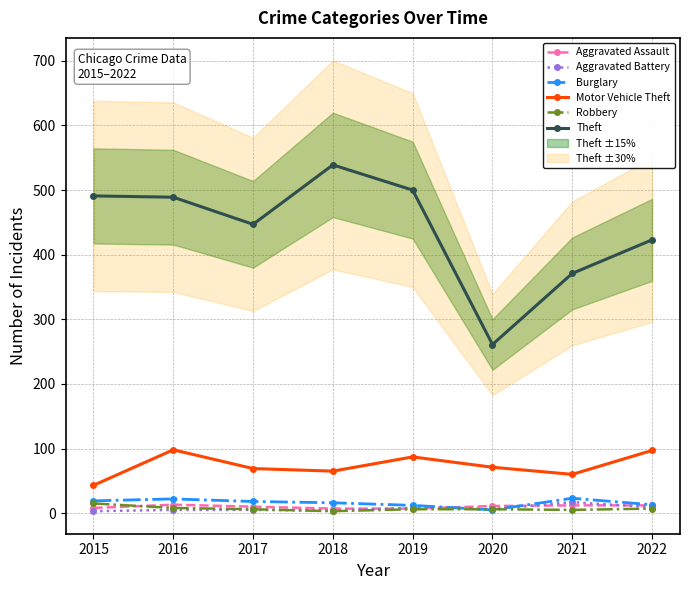

Between which two adjacent categories do Robbery and Burglary first intersect?

2019 and 2020